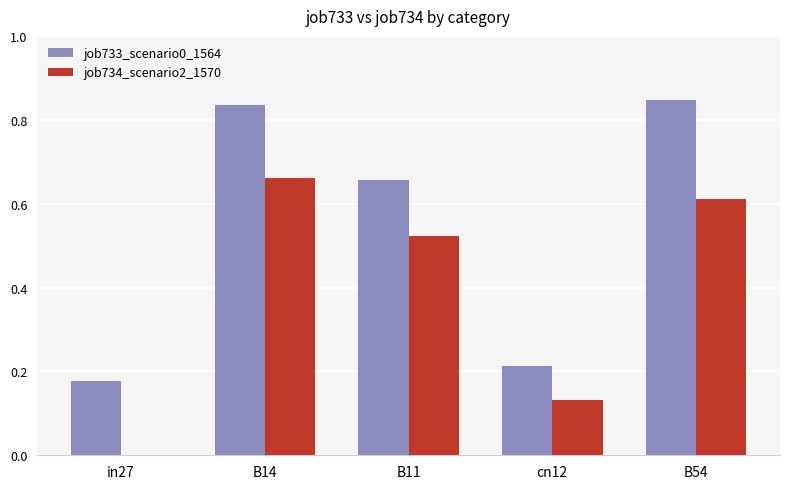

What is the sum of the job733_scenario0_1564 values at B11 and B54?

1.5